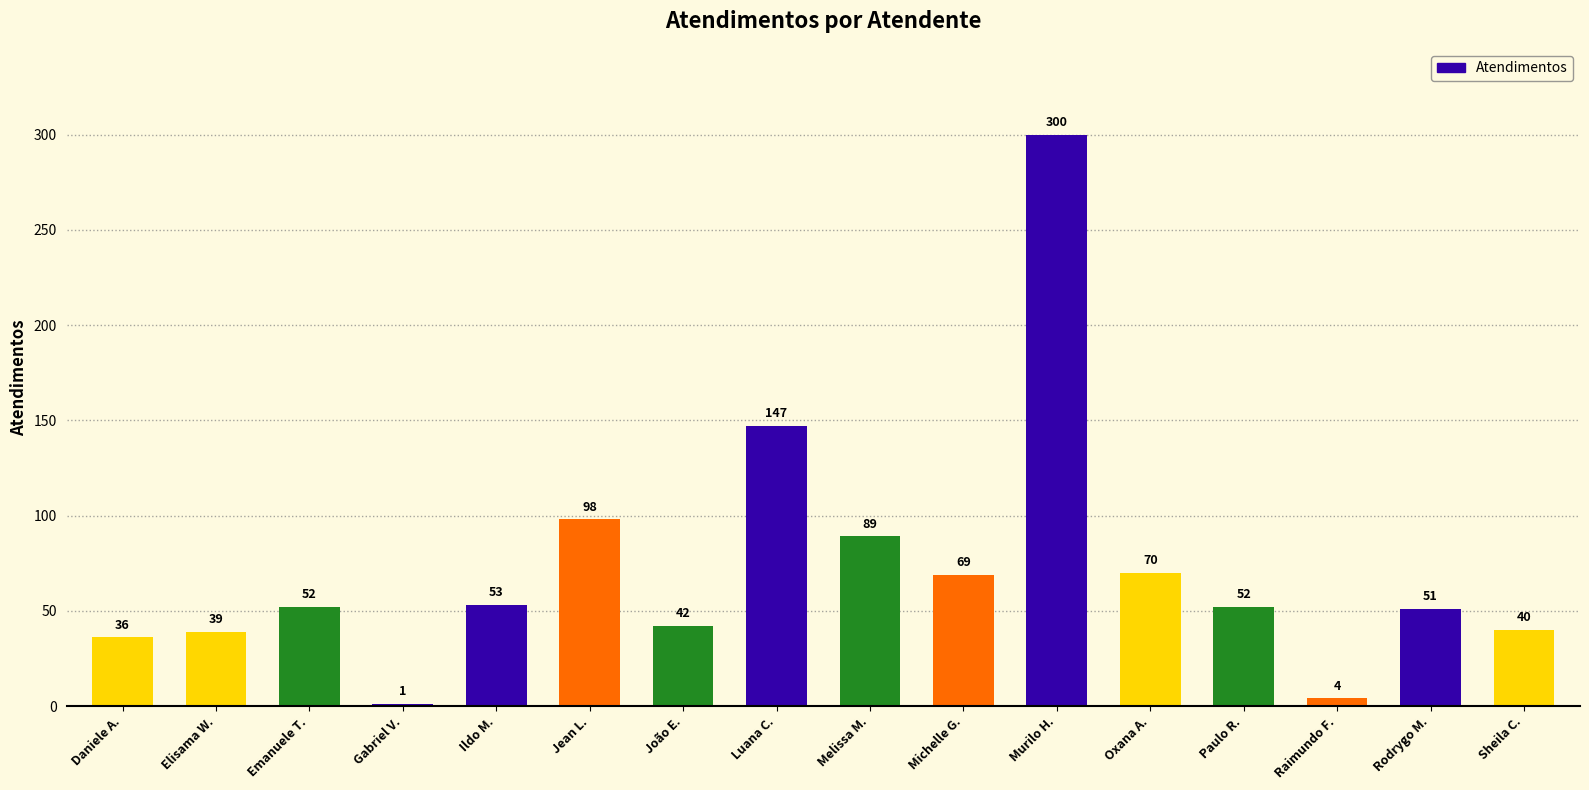

What is the maximum value shown in the chart?

300